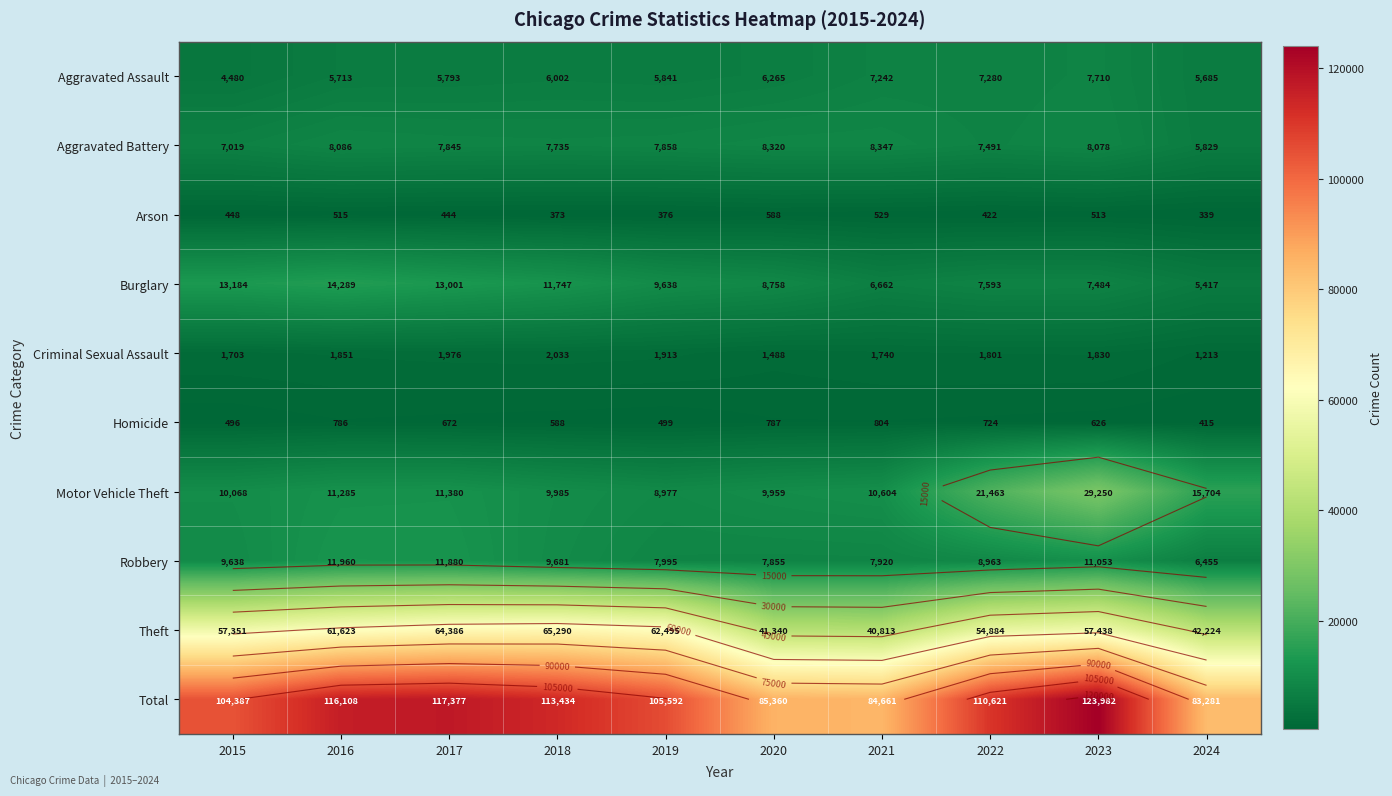

Where does the Total series first go above 110621?

2016